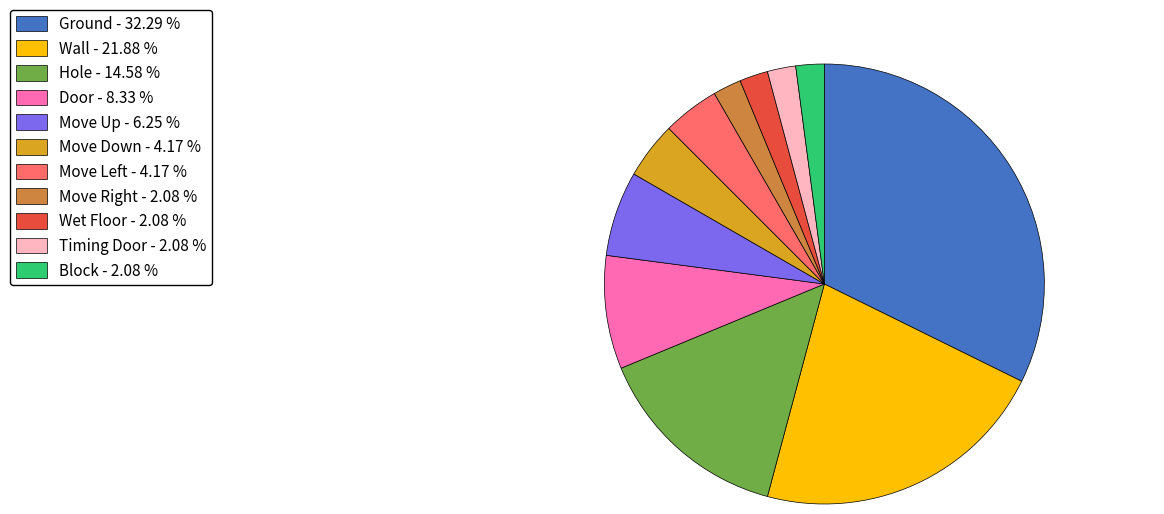

Is there a majority slice in this chart?

No